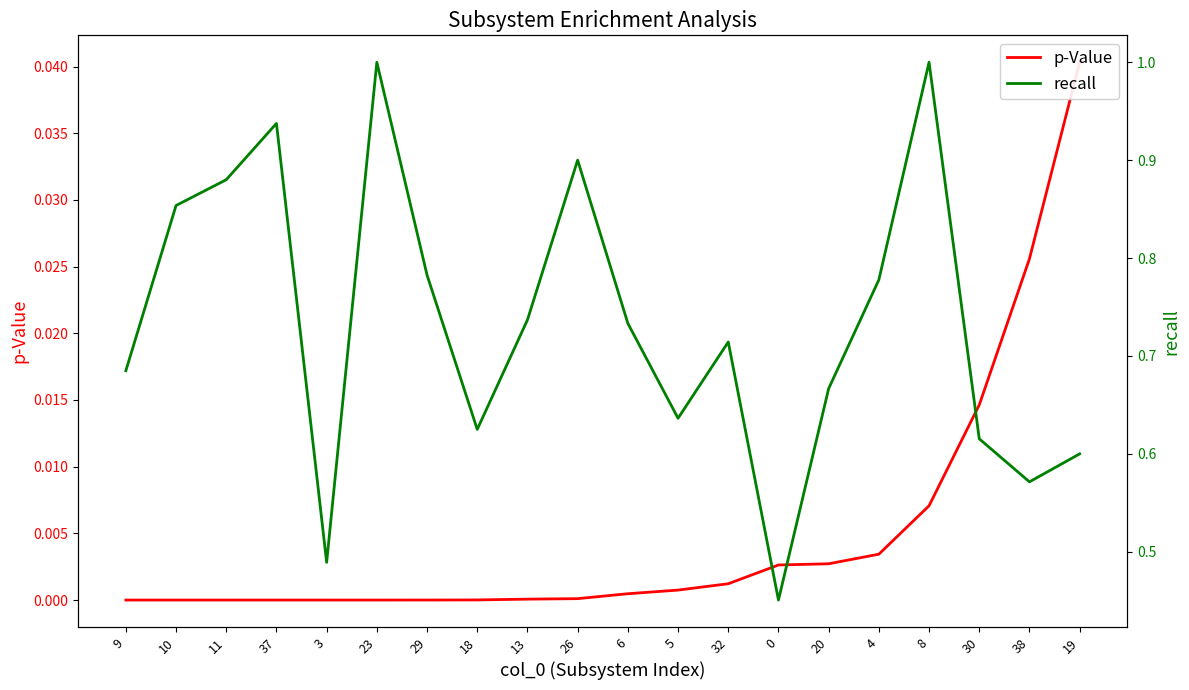

Reading left to right, extract all data points from this chart.

p-Value: 9=0.0	10=0.0	11=0.0	37=0.0	3=0.0	23=0.0	29=0.0	18=0.0	13=0.0	26=0.0	6=0.0	5=0.0	32=0.0	0=0.0	20=0.0	4=0.0	8=0.0	30=0.0	38=0.0	19=0.0
recall: 9=0.7	10=0.9	11=0.9	37=0.9	3=0.5	23=1.0	29=0.8	18=0.6	13=0.7	26=0.9	6=0.7	5=0.6	32=0.7	0=0.5	20=0.7	4=0.8	8=1.0	30=0.6	38=0.6	19=0.6